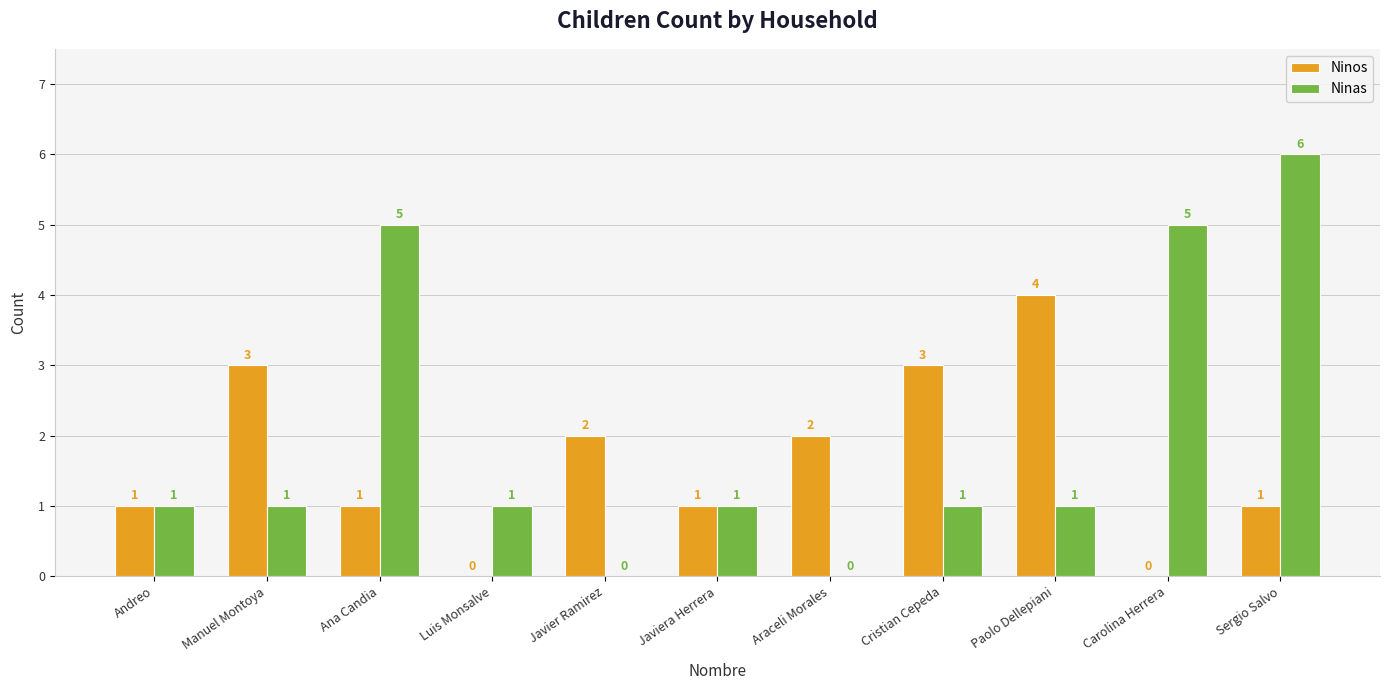

What is the sum of all Ninos values?

18